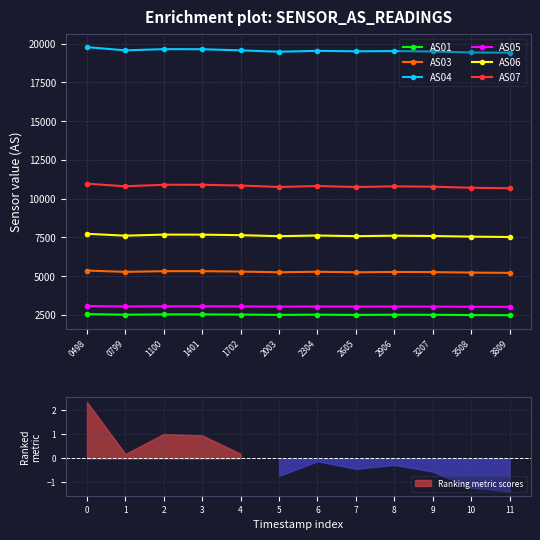

What is the average value of the AS07 series?

10809